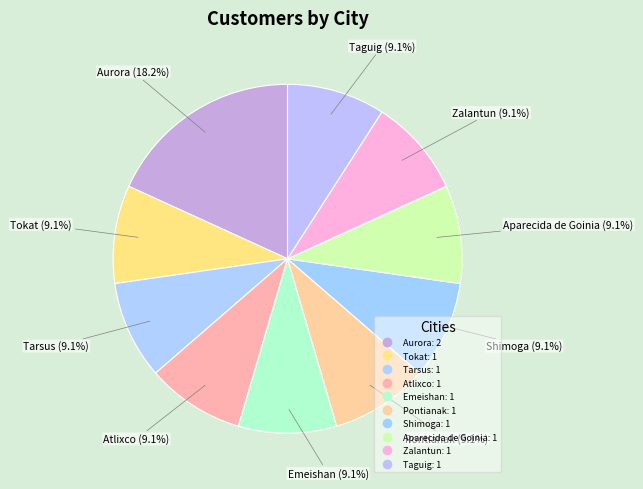

How many slices are in this pie chart?

10